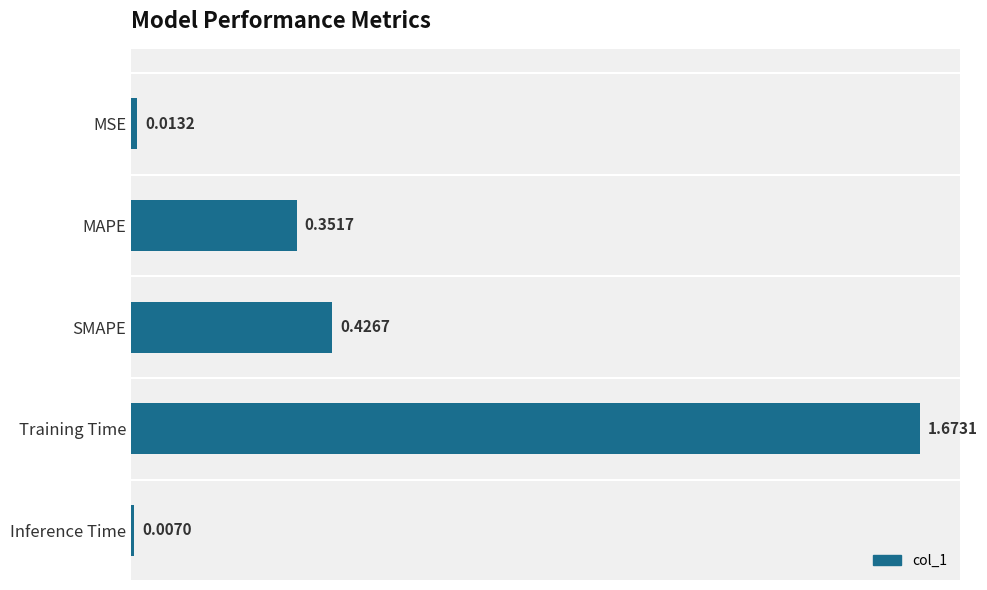

List the labels in order of value, smallest first.

Inference Time, MSE, MAPE, SMAPE, Training Time